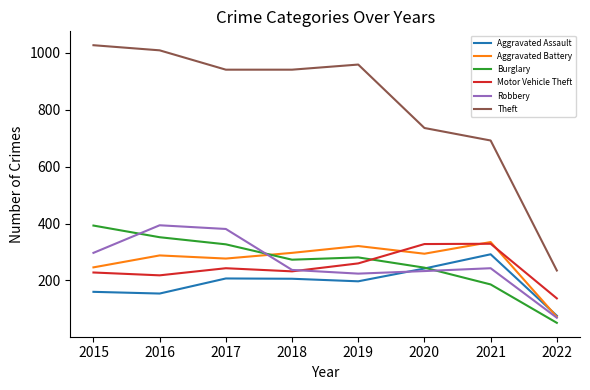

True or false: Theft and Burglary intersect in this chart.

False